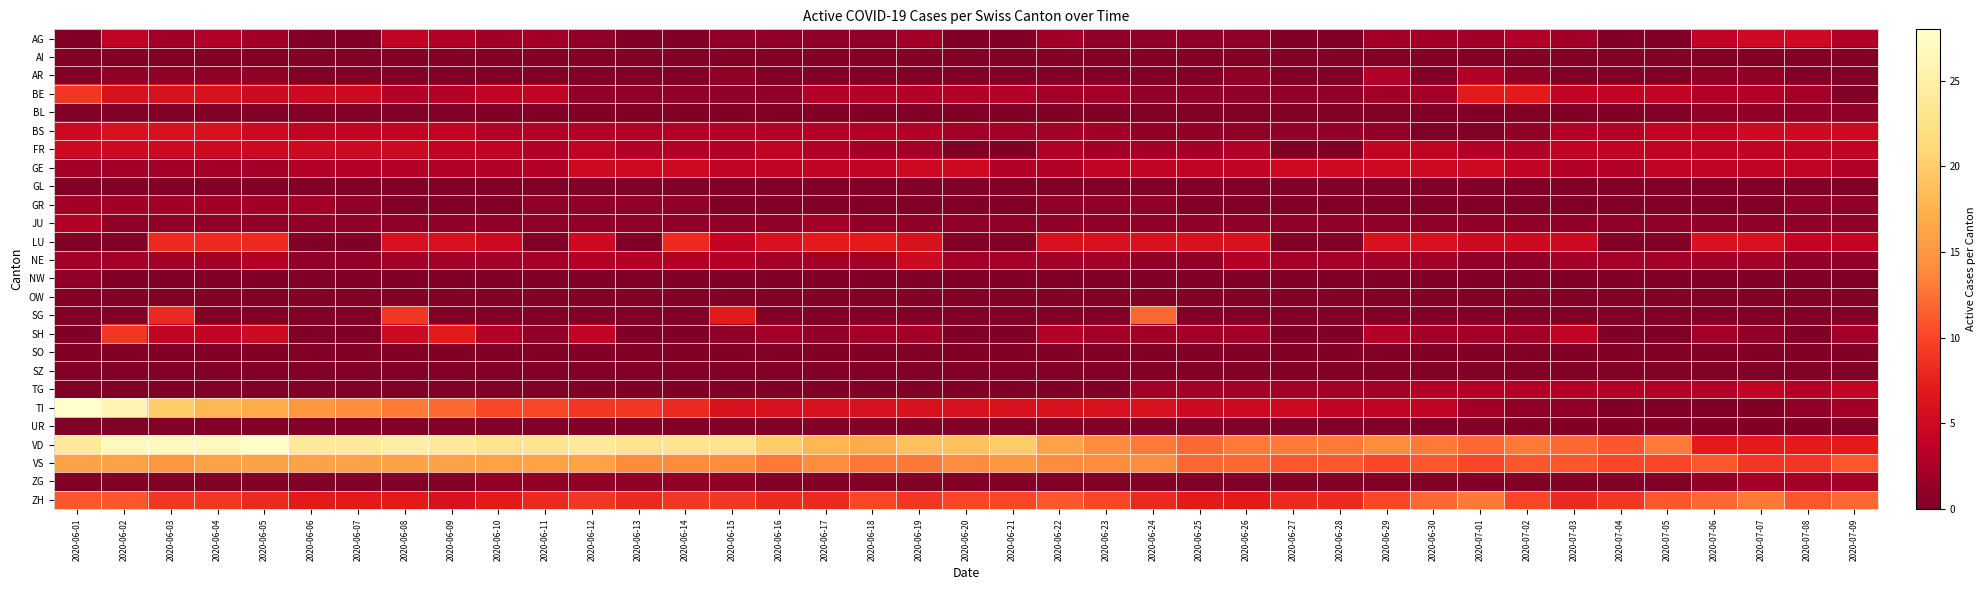

What is the spread (max minus min) of values at 2020-06-17?

18